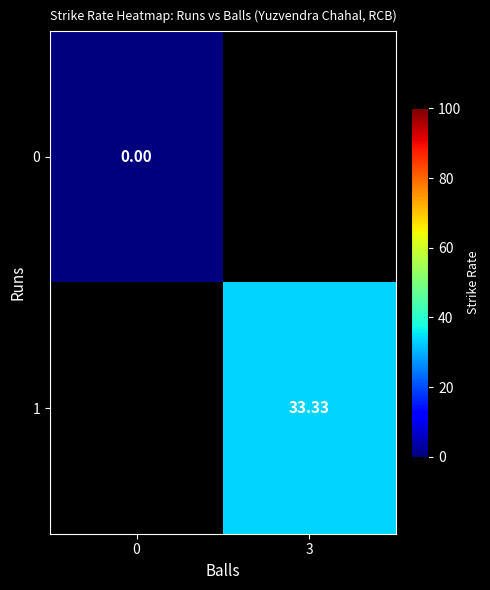

At 3, list the series in order from smallest to largest.

0, 1